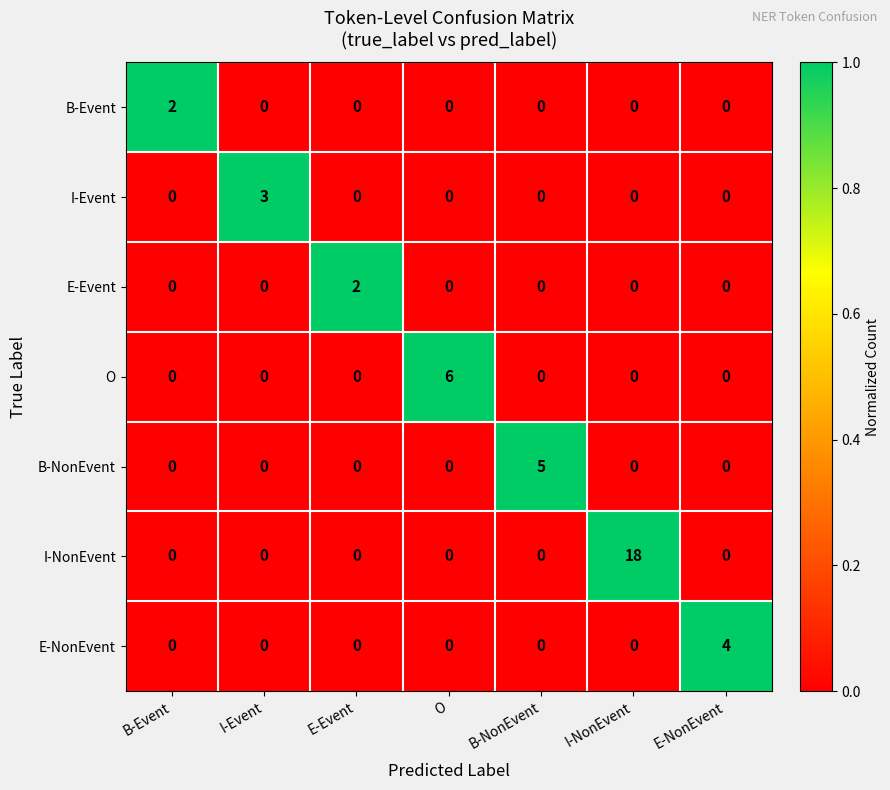

At how many categories does at least one series exceed 0?

7